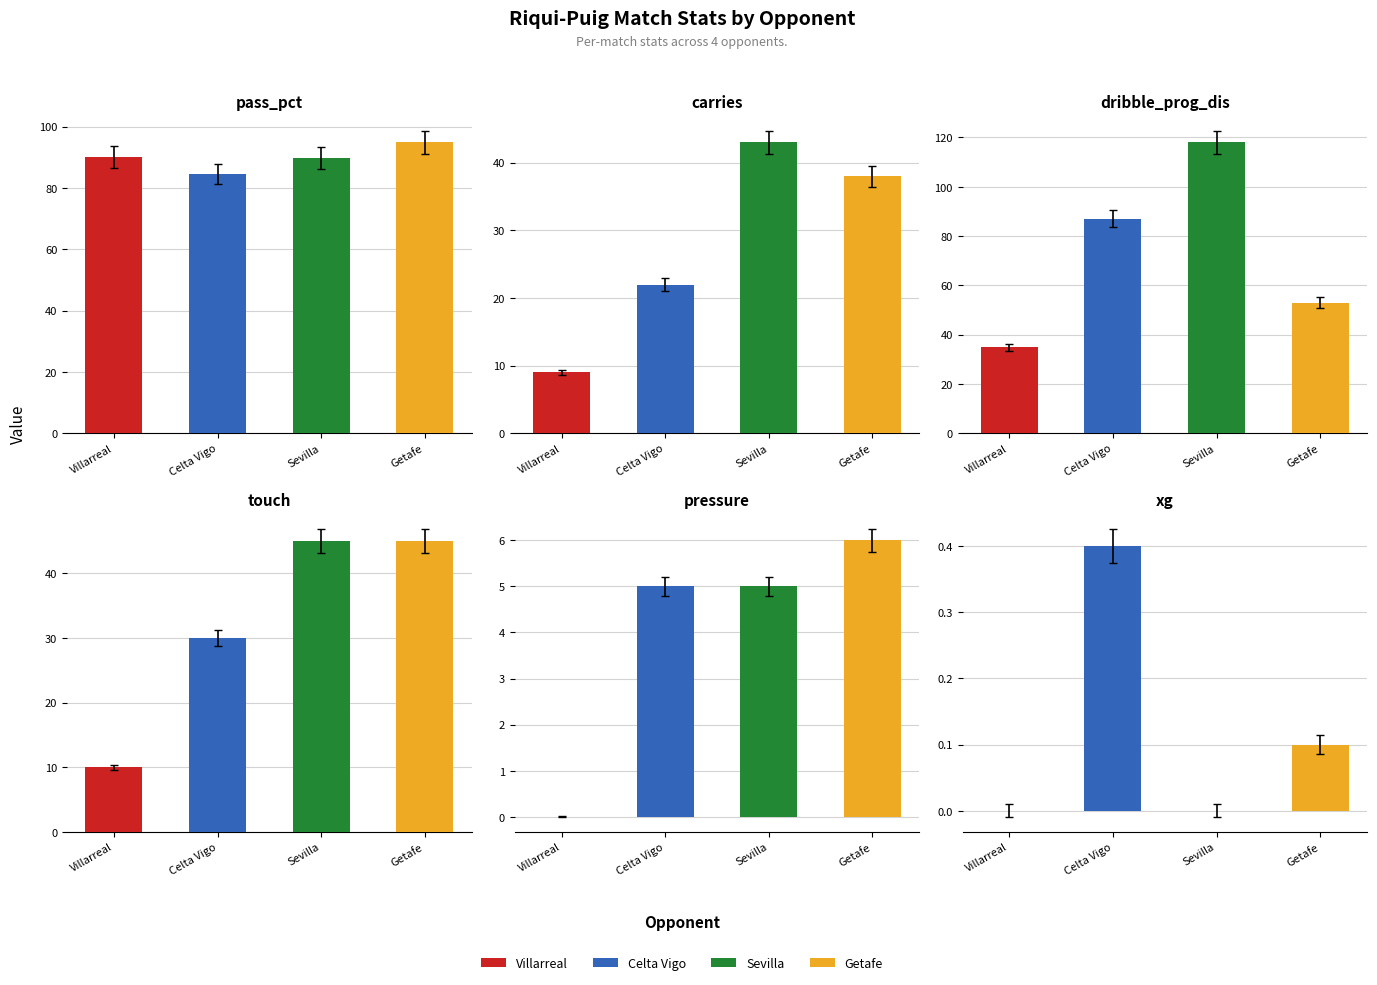

True or false: dribble_prog_dis has a value of 57.5 at Sevilla.

False